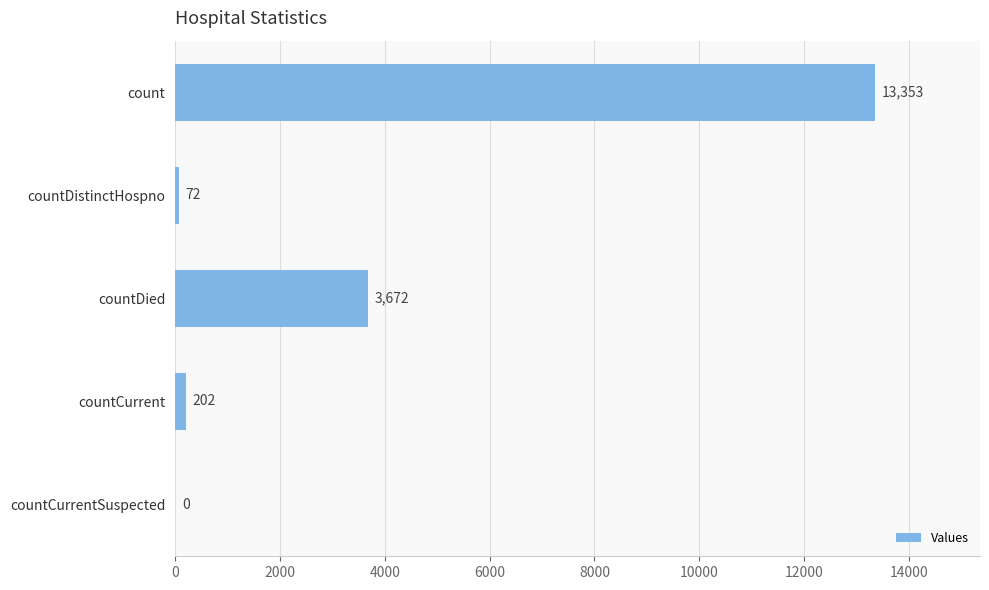

The value at countDistinctHospno is 72. True or false?

True